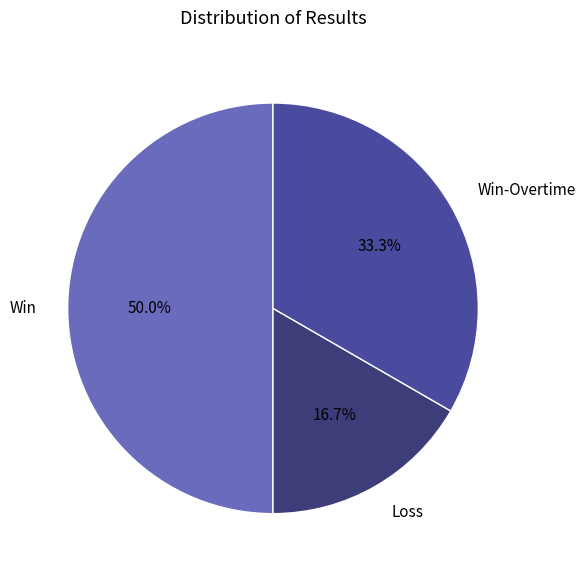

How many slices are in this pie chart?

3